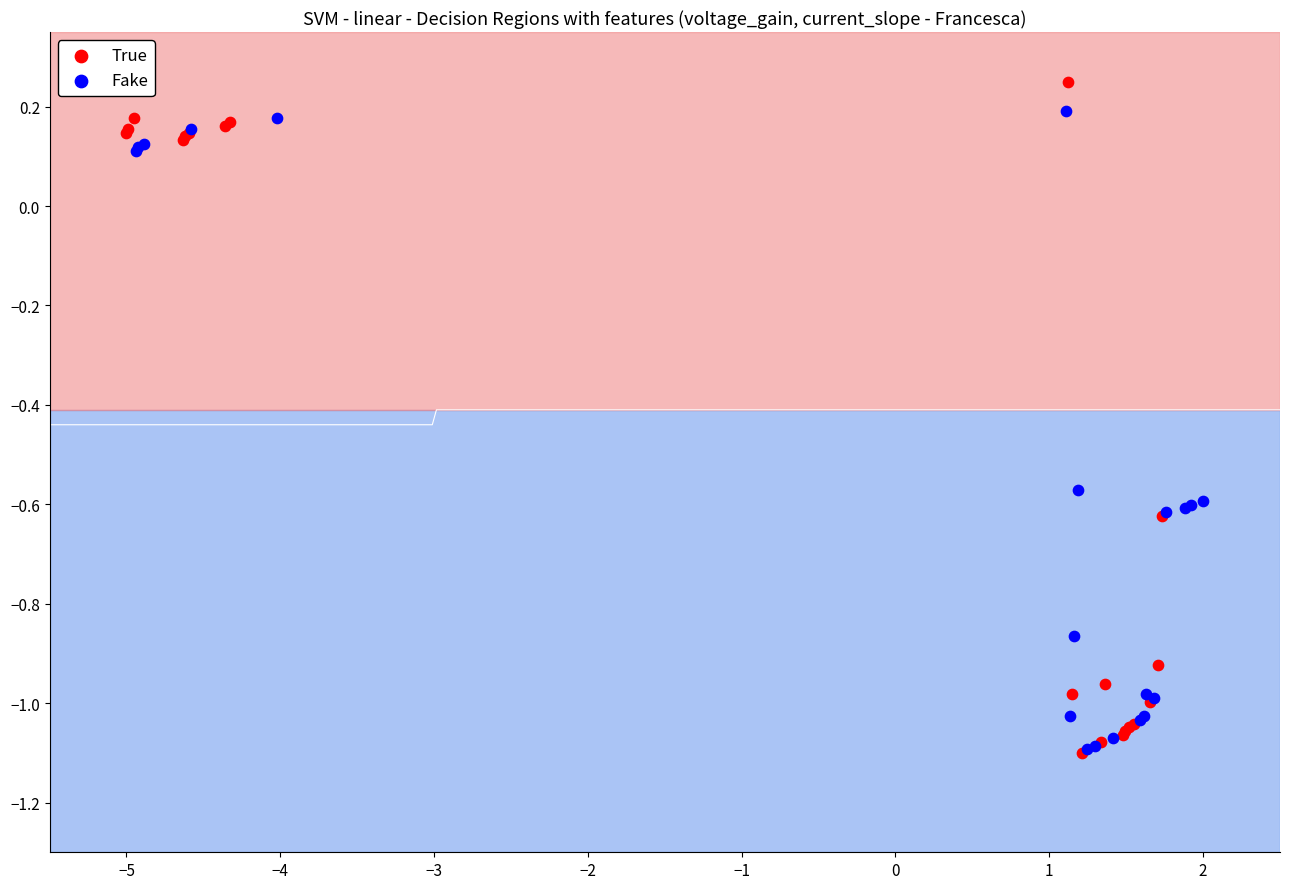

Which series has the widest spread of Y values?

True